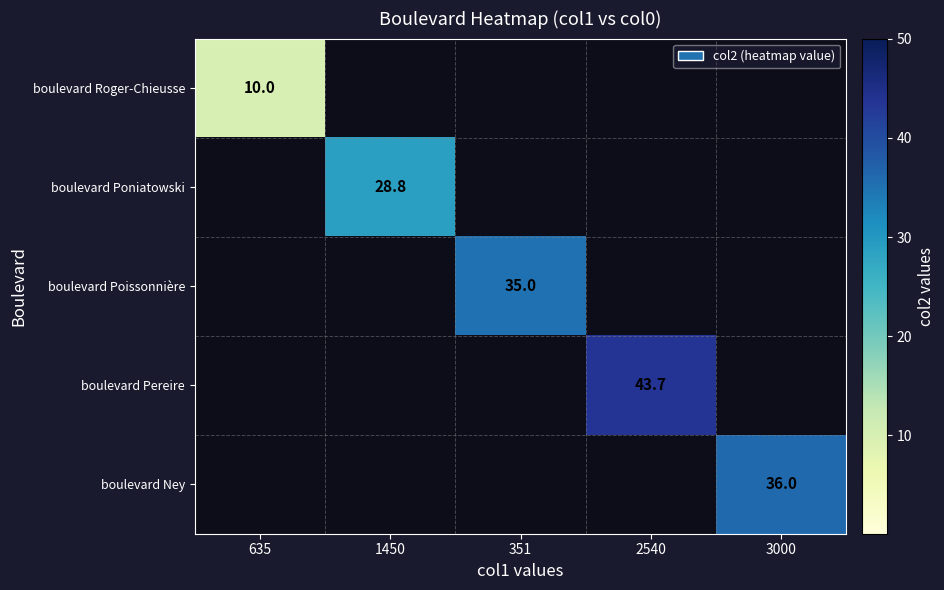

True or false: boulevard Ney has a value of 11.7 at 3000.

False